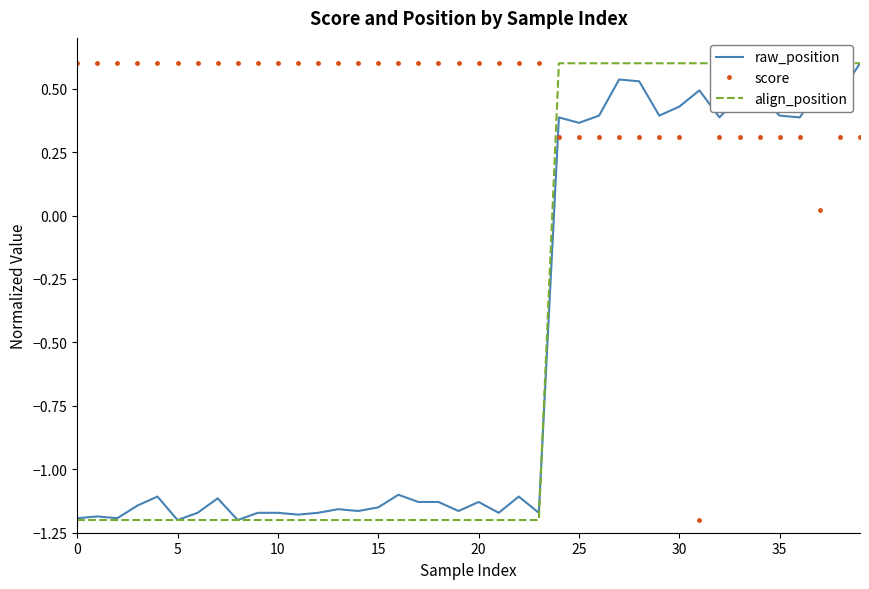

The score series shows 0.9 at 5. True or false?

False